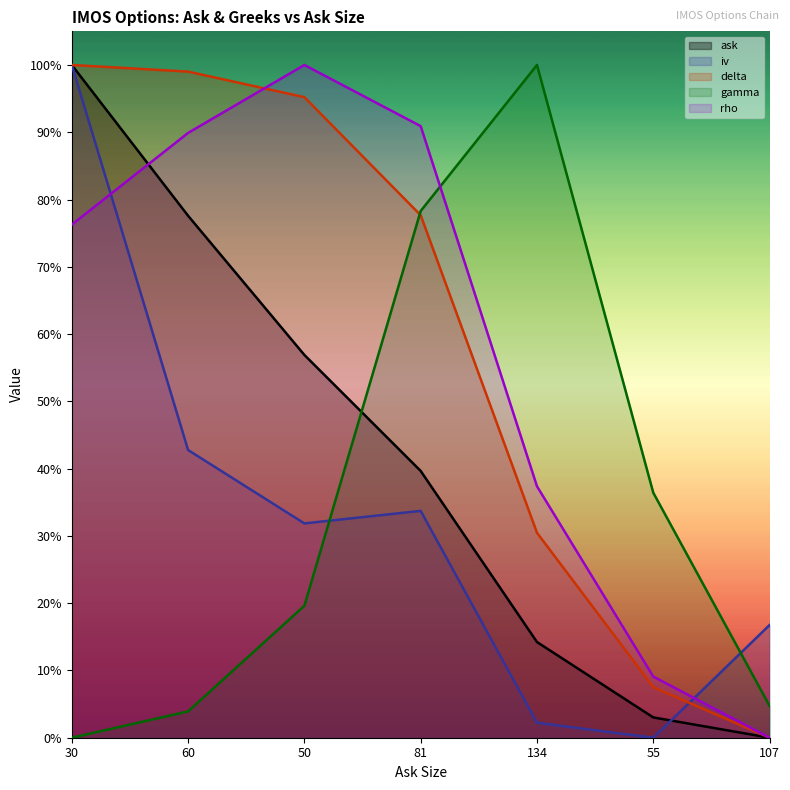

Reading left to right, transcribe all the data shown in this chart.

ask: 30=1.0	60=0.8	50=0.6	81=0.4	134=0.1	55=0.0	107=0.0
iv: 30=1.0	60=0.4	50=0.3	81=0.3	134=0.0	55=0.0	107=0.2
delta: 30=1.0	60=1.0	50=1.0	81=0.8	134=0.3	55=0.1	107=0.0
gamma: 30=0.0	60=0.0	50=0.2	81=0.8	134=1.0	55=0.4	107=0.0
rho: 30=0.8	60=0.9	50=1.0	81=0.9	134=0.4	55=0.1	107=0.0